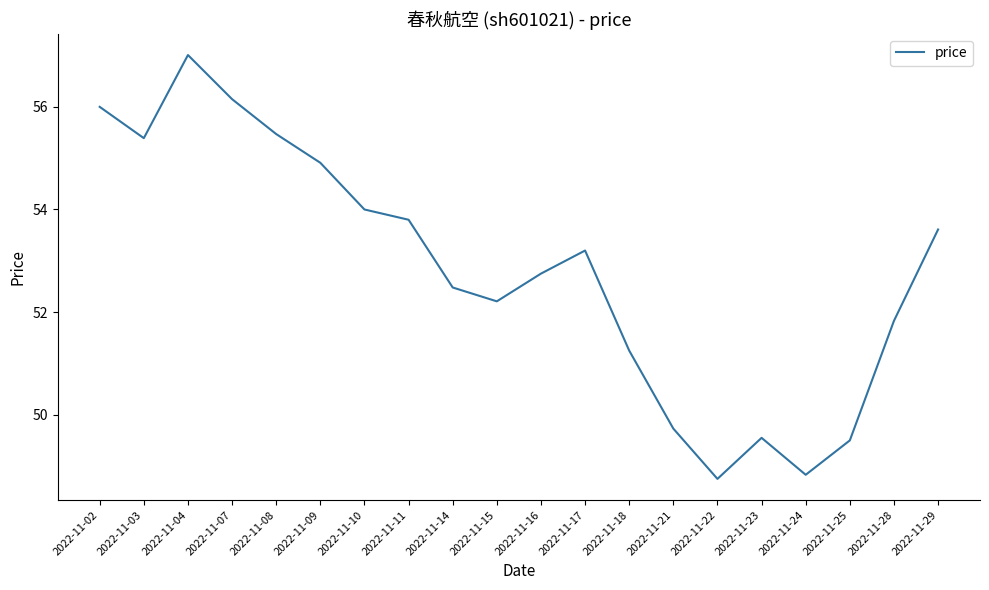

The value at 2022-11-15 is 17.7. True or false?

False